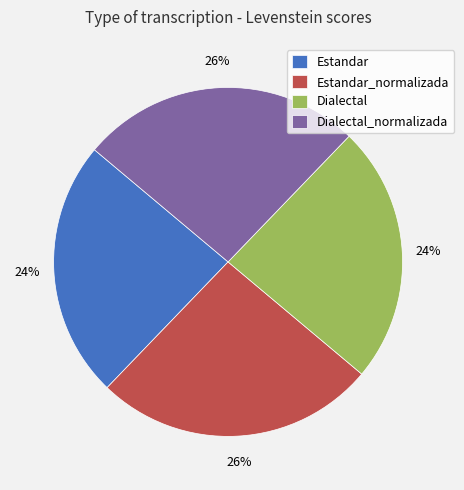

How many segments does this pie chart have?

4